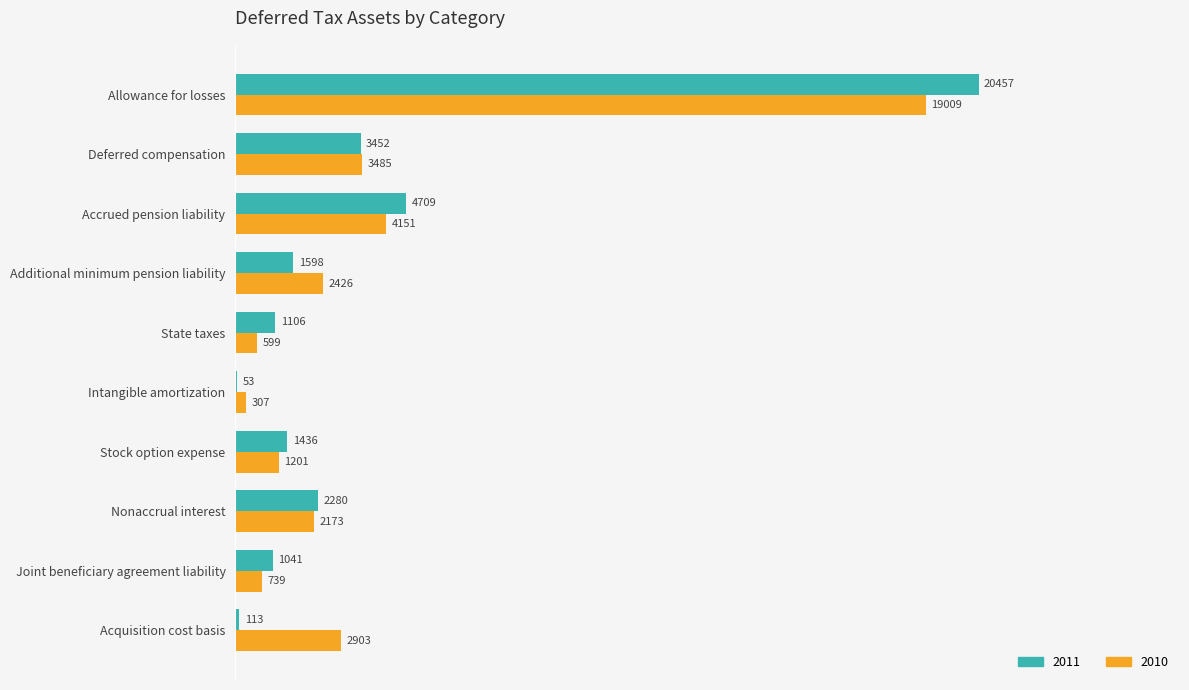

Which label corresponds to the largest value in the chart?

Allowance for losses